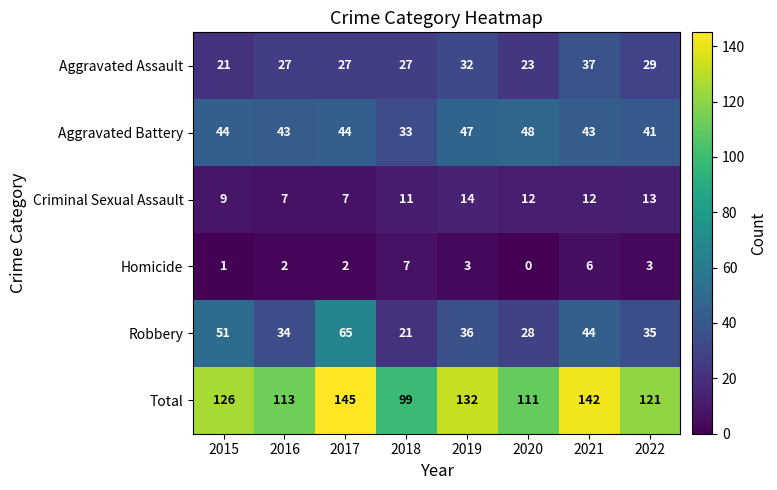

At 2015, list the series in order from largest to smallest.

Total, Robbery, Aggravated Battery, Aggravated Assault, Criminal Sexual Assault, Homicide